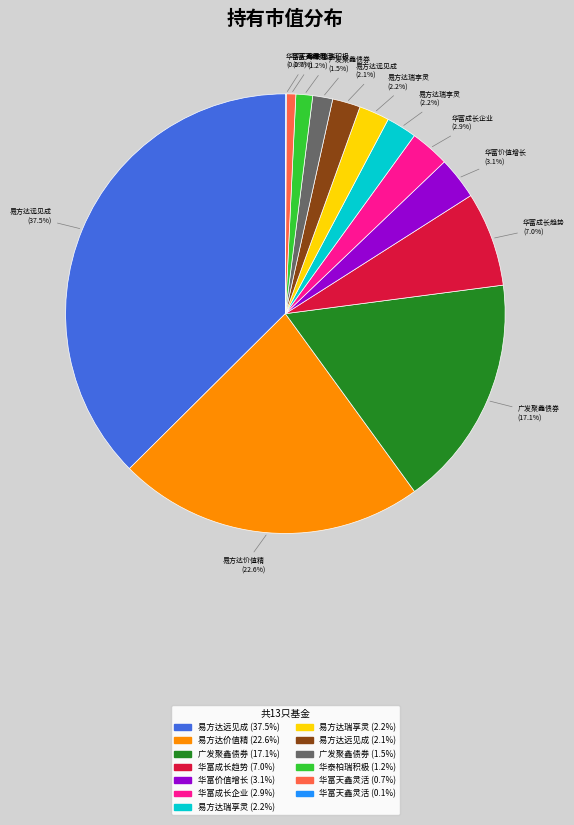

To the nearest percent, what is the difference between the largest and smallest slice percentages?

37%